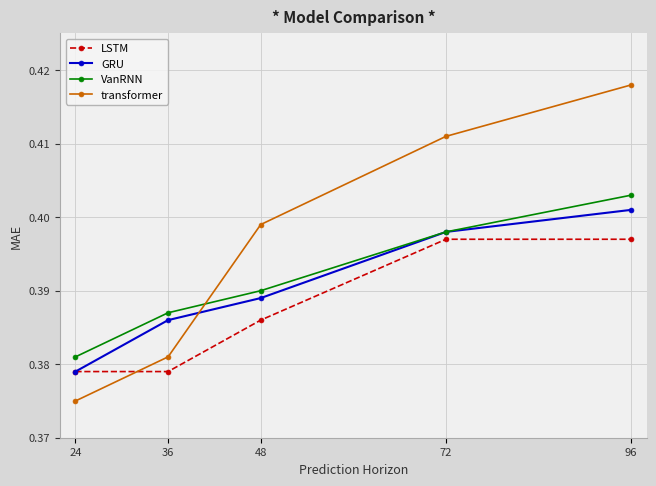

Where is GRU nearest to the value 0?

24